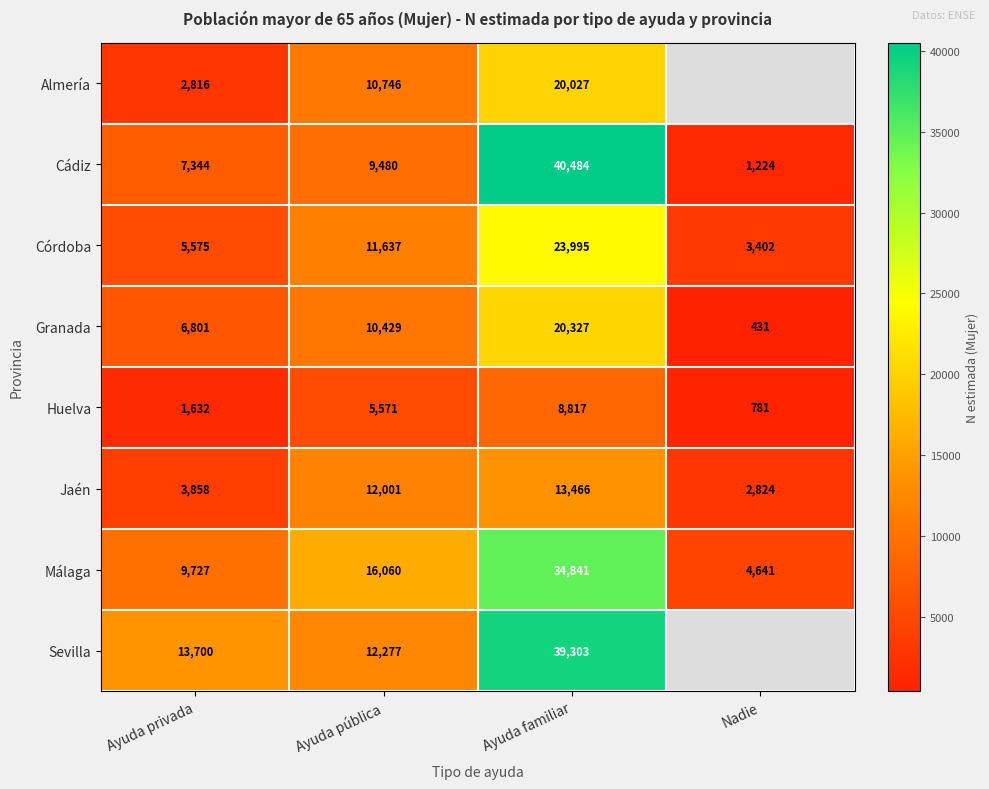

Between Ayuda privada and Ayuda pública, which series saw the biggest shift?

Jaén